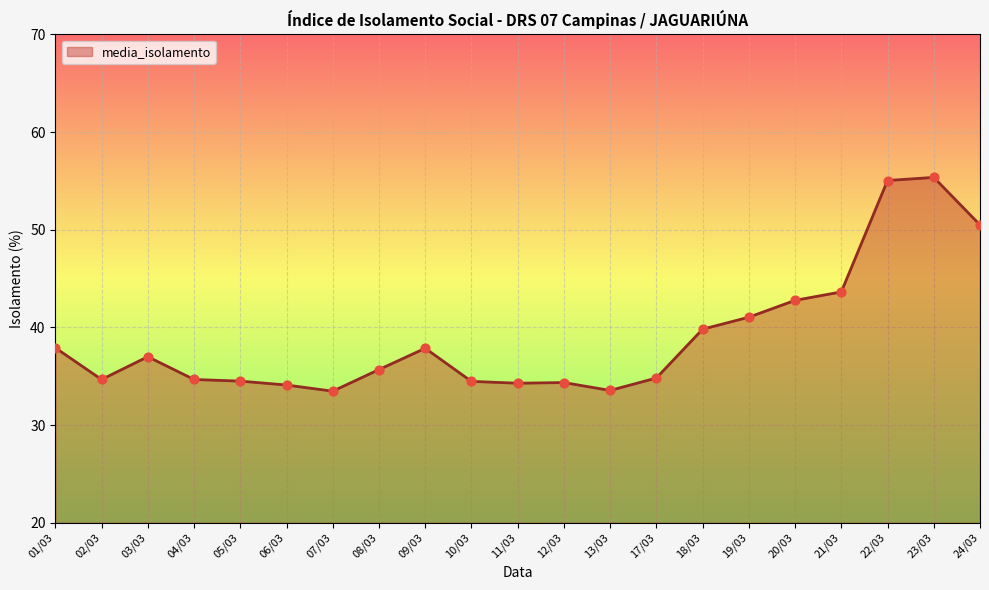

Which has a higher value, 01/03 or 20/03?

20/03